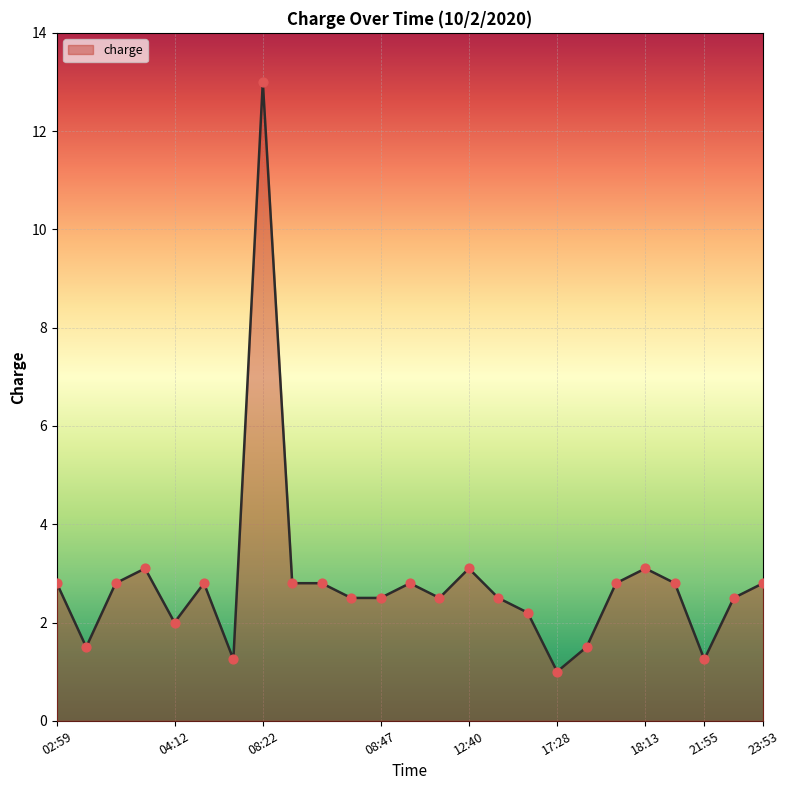

What is the minimum value shown in the chart?

1.0